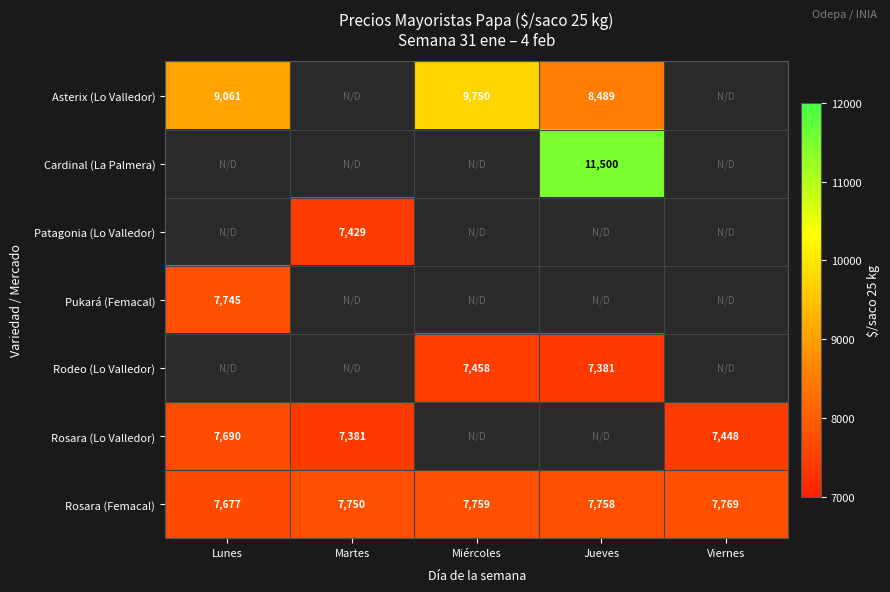

What is the difference between the maximum and minimum values in the Rosara (Femacal) series?

92